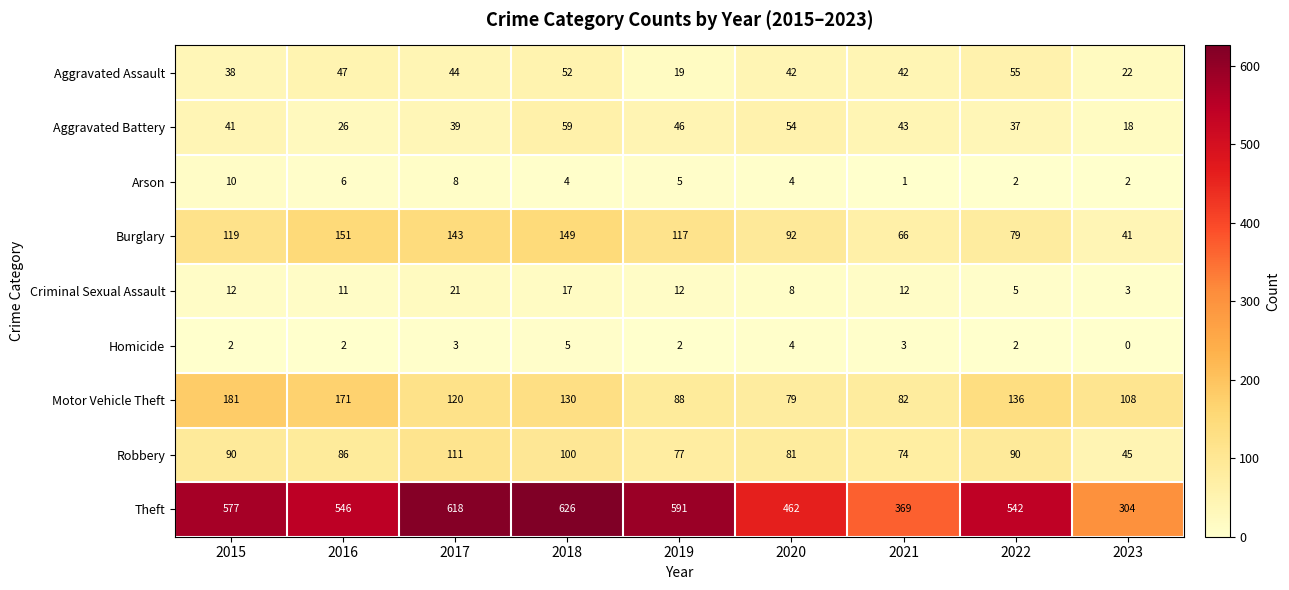

Rank the series at 2021 from lowest to highest value.

Arson, Homicide, Criminal Sexual Assault, Aggravated Assault, Aggravated Battery, Burglary, Robbery, Motor Vehicle Theft, Theft